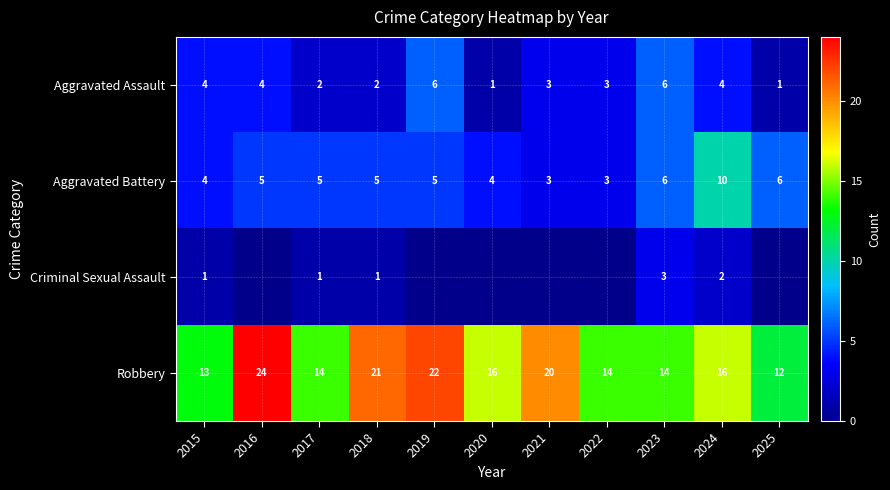

What is the difference between the maximum and minimum values in the Aggravated Assault series?

5